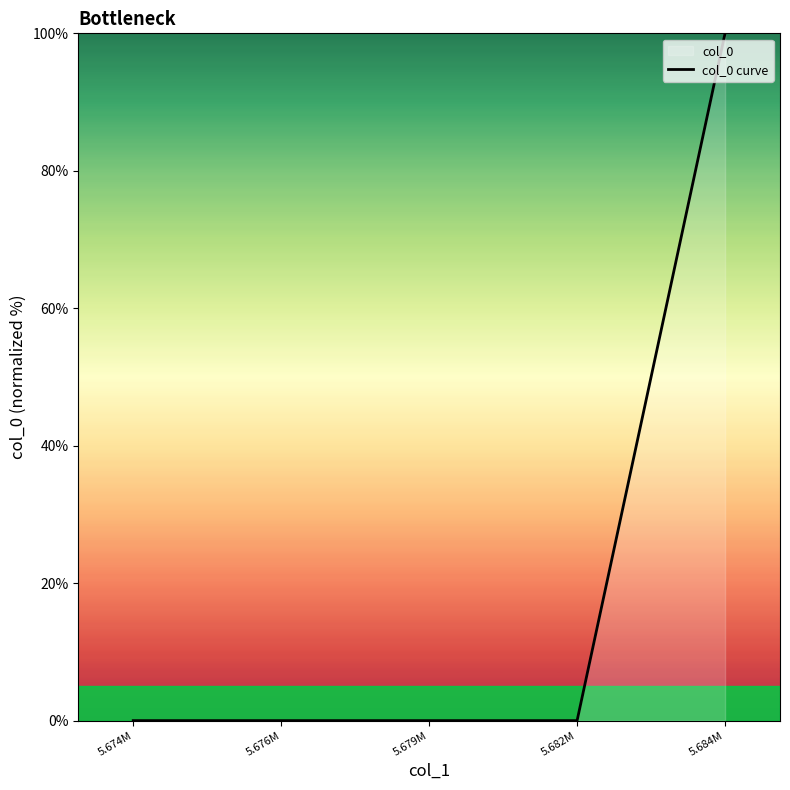

What is the label of the 1st point from the right?

5.684M